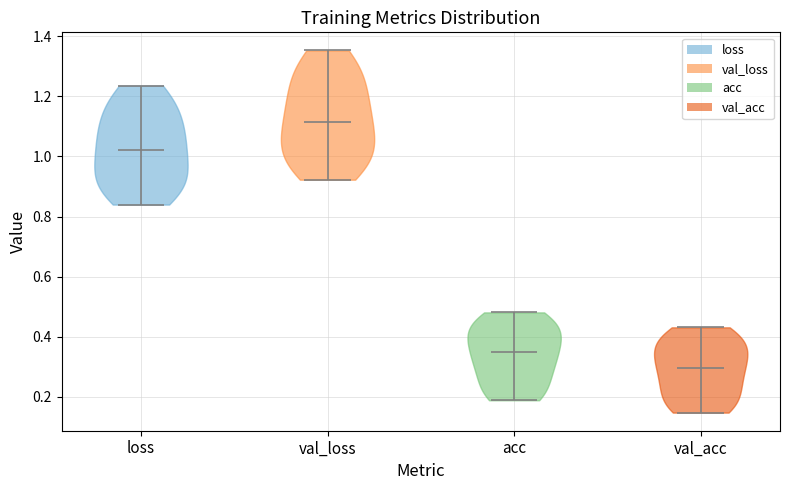

Reading left to right, read every violin against the y-axis: where its median line is, and the lowest and highest points it reaches. The values are not printed on the chart, so give them approximately, as read against the axis.

loss: median line 1.02, lowest point 0.84, highest point 1.24
val_loss: median line 1.12, lowest point 0.92, highest point 1.36
acc: median line 0.34, lowest point 0.18, highest point 0.48
val_acc: median line 0.30, lowest point 0.14, highest point 0.44